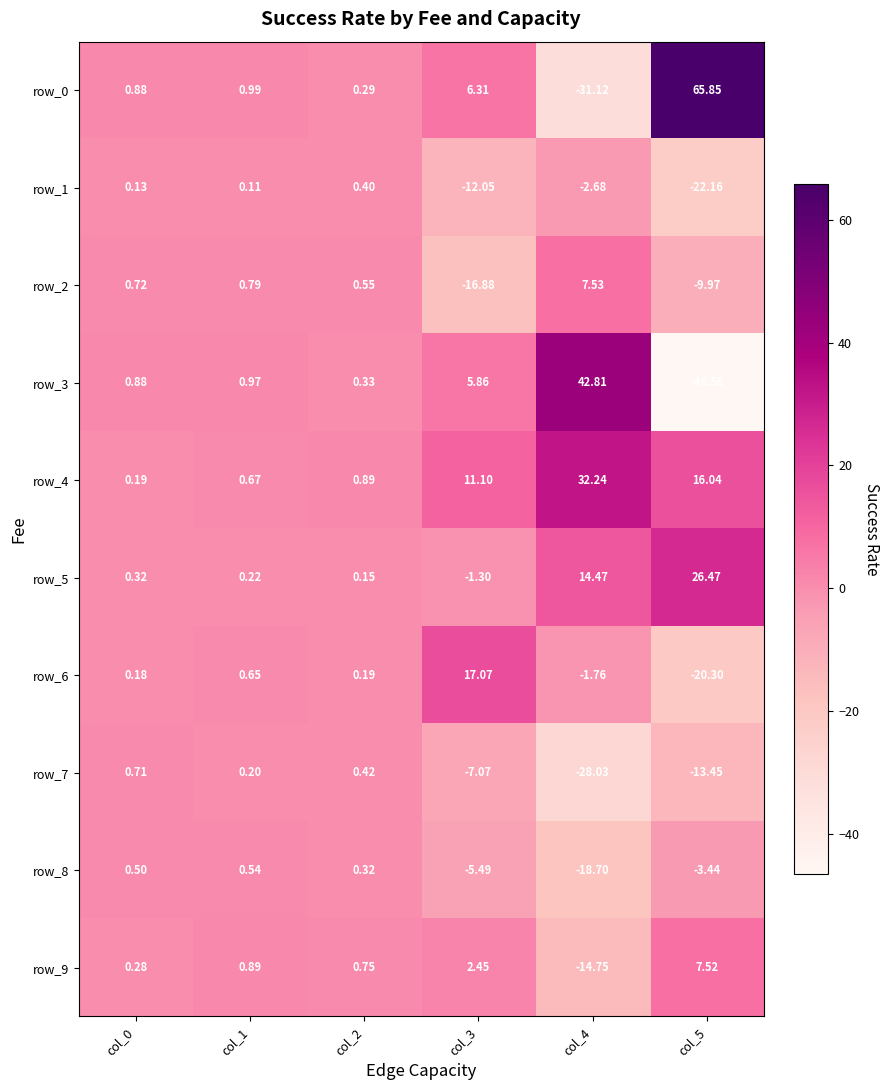

What is the difference between the second highest and second lowest values in the row_9 series?

2.2